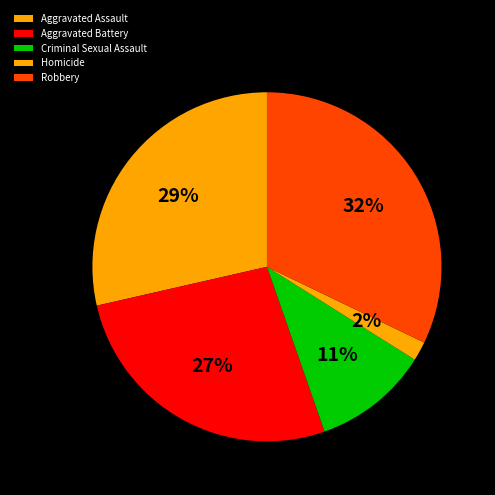

Is there a majority slice in this chart?

No